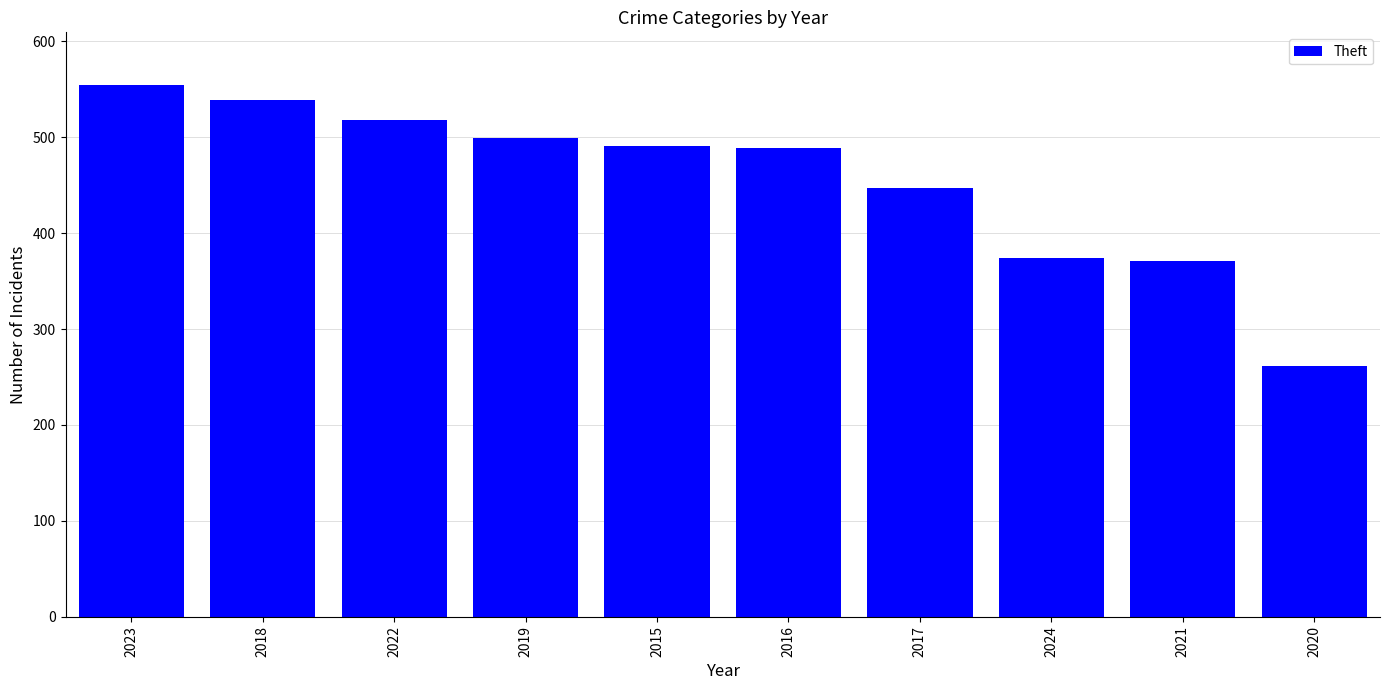

Which category has the highest value across all series?

2023